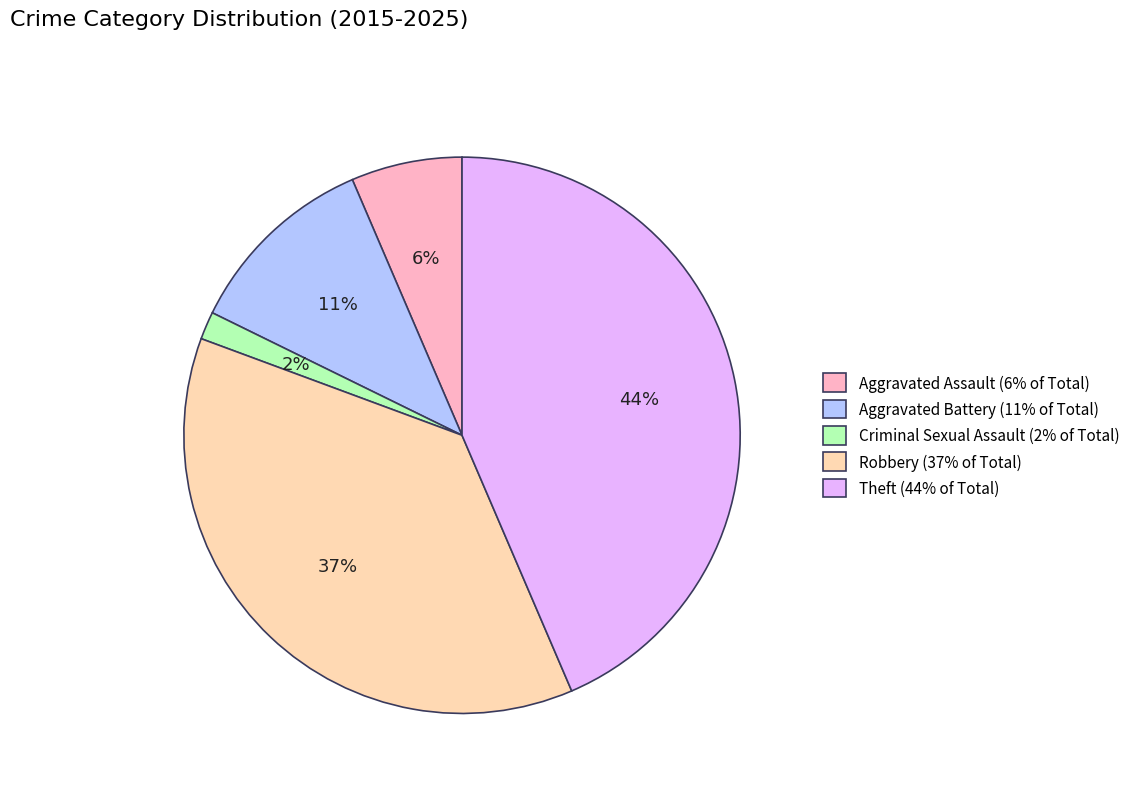

Is it true that Robbery is 37% of the pie?

True